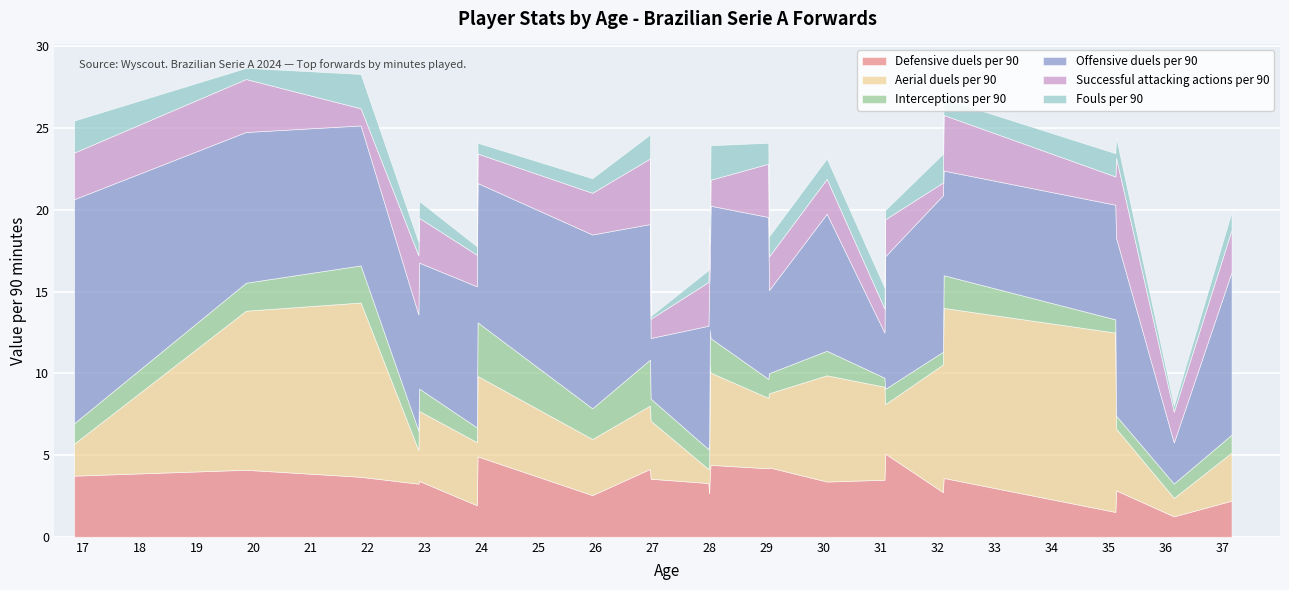

True or false: Offensive duels per 90 and Interceptions per 90 cross at least once.

False